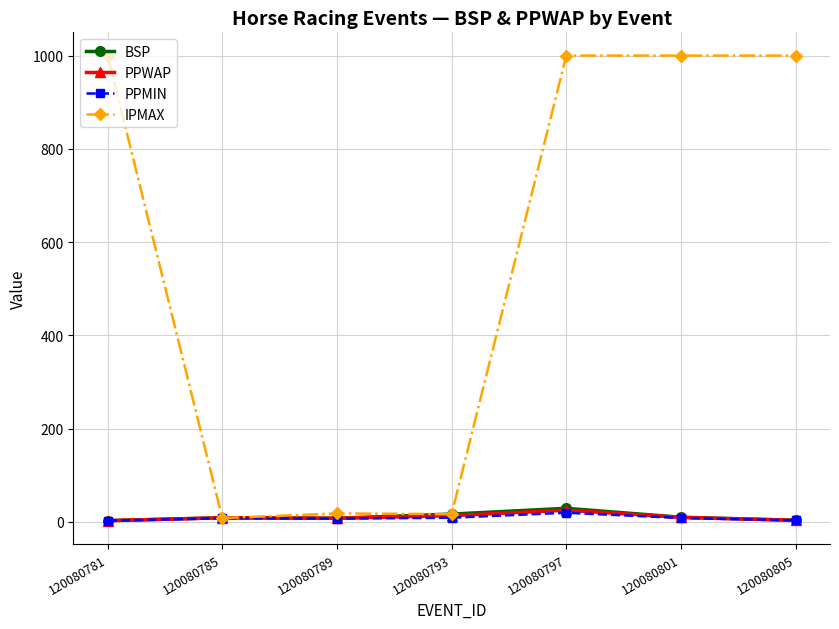

Which series has the widest spread of values?

IPMAX